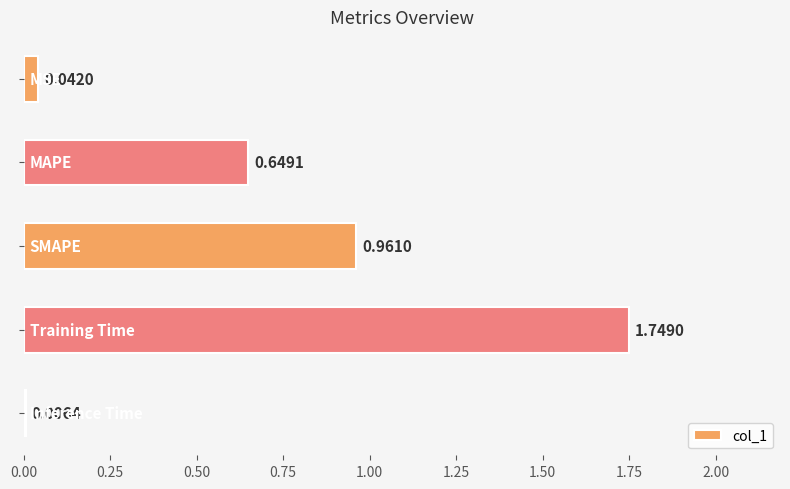

What is the sum of all values?

3.4